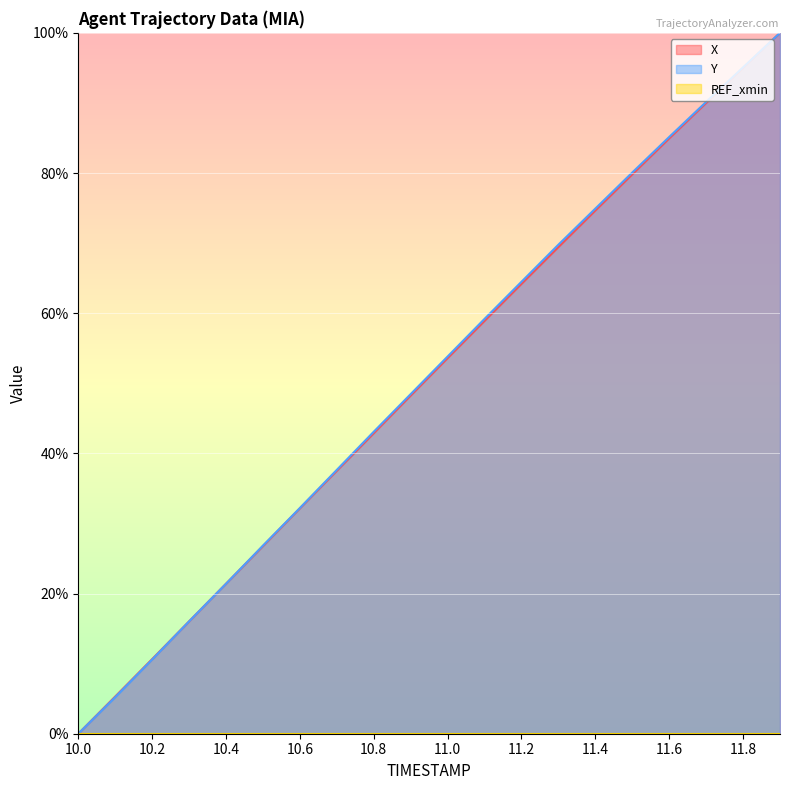

What is the difference between the maximum and minimum values in the X series?

100.0